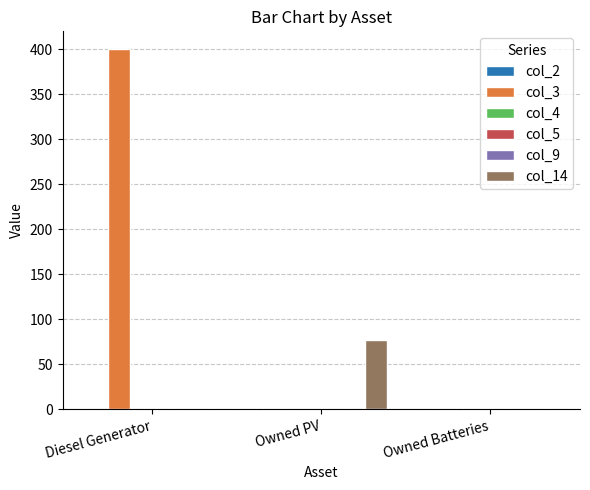

Does the chart contain stacked bars?

No